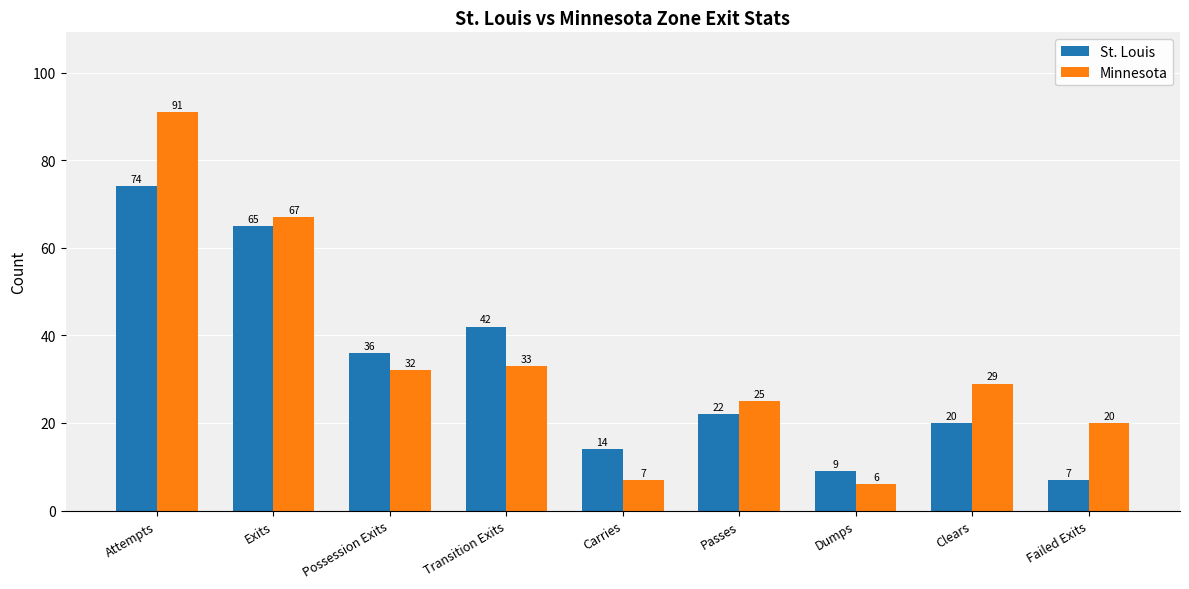

Reading left to right, list all the values displayed in this chart.

St. Louis: Attempts=74	Exits=65	Possession Exits=36	Transition Exits=42	Carries=14	Passes=22	Dumps=9	Clears=20	Failed Exits=7
Minnesota: Attempts=91	Exits=67	Possession Exits=32	Transition Exits=33	Carries=7	Passes=25	Dumps=6	Clears=29	Failed Exits=20